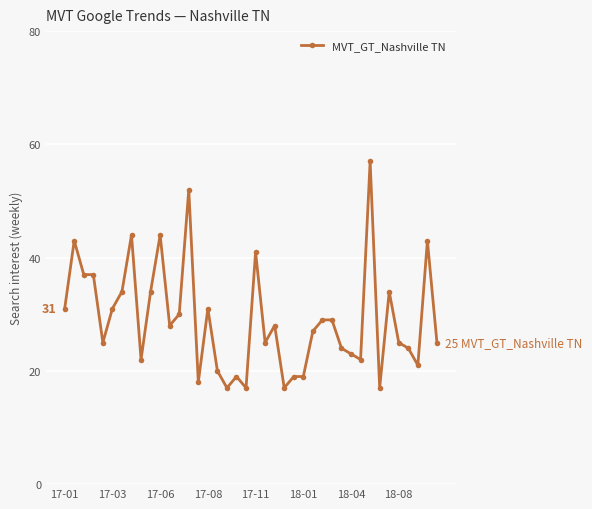

How many series are shown in this chart?

1